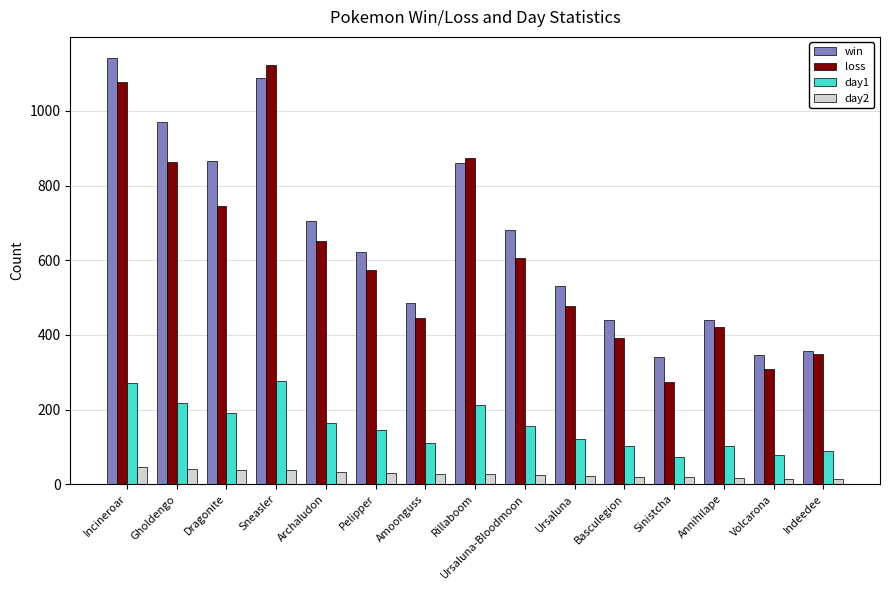

Is the value of day1 at Sinistcha greater than the value of loss at Gholdengo?

No